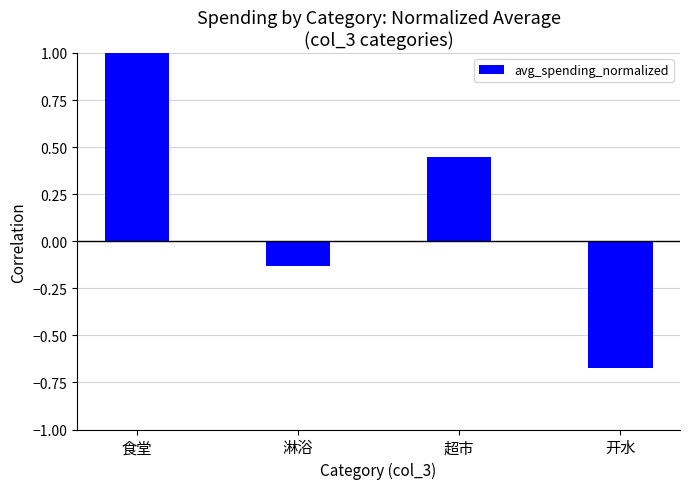

Rank the categories by value from highest to lowest.

食堂, 超市, 淋浴, 开水